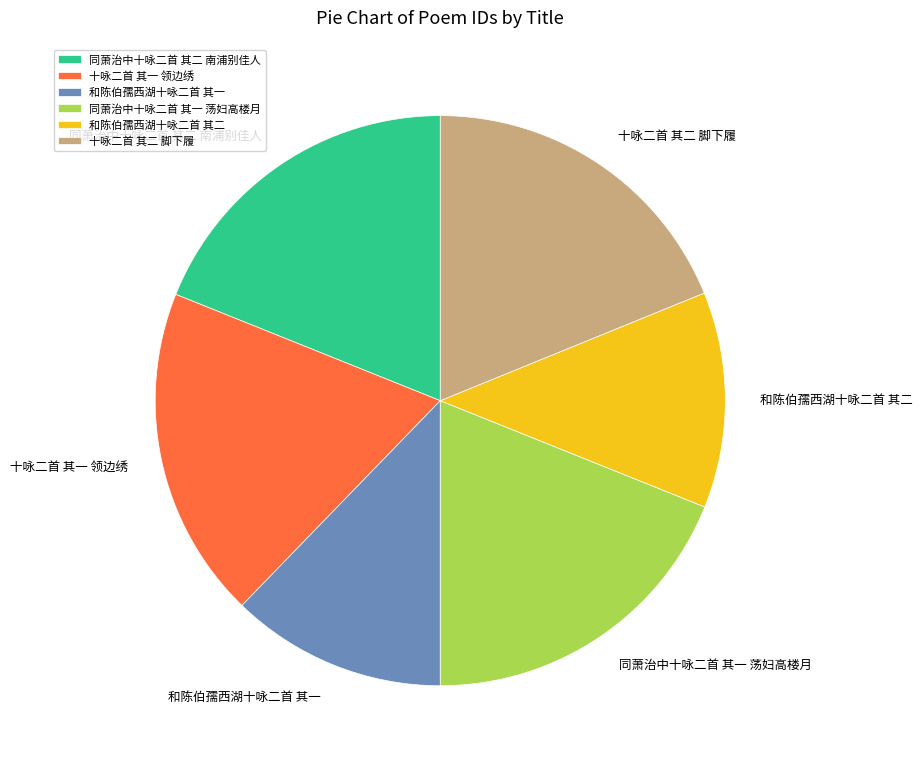

Is there a majority slice in this chart?

No